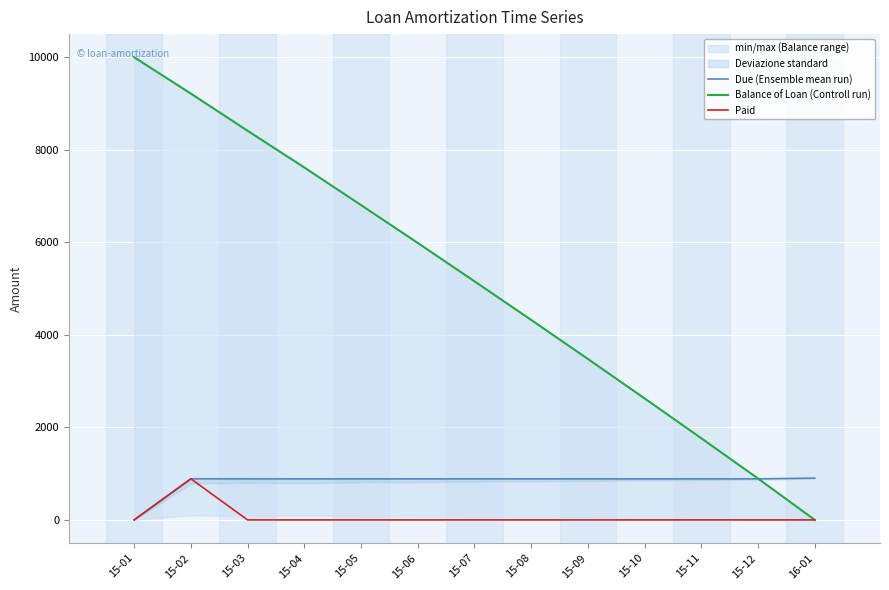

Reading left to right, what are all the values shown in this chart?

Due (Ensemble mean run): 15-01=0.0	15-02=888.7	15-03=888.6	15-04=887.7	15-05=887.7	15-06=887.7	15-07=887.7	15-08=887.7	15-09=887.7	15-10=887.7	15-11=887.7	15-12=887.7	16-01=903.5
Balance of Loan (Controll run): 15-01=10000.0	15-02=9214.2	15-03=8411.3	15-04=7617.5	15-05=6804.9	15-06=5986.5	15-07=5157.9	15-08=4322.7	15-09=3479.1	15-10=2625.6	15-11=1764.7	15-12=894.4	16-01=0.0
Paid: 15-01=0.0	15-02=888.7	15-03=0.0	15-04=0.0	15-05=0.0	15-06=0.0	15-07=0.0	15-08=0.0	15-09=0.0	15-10=0.0	15-11=0.0	15-12=0.0	16-01=0.0